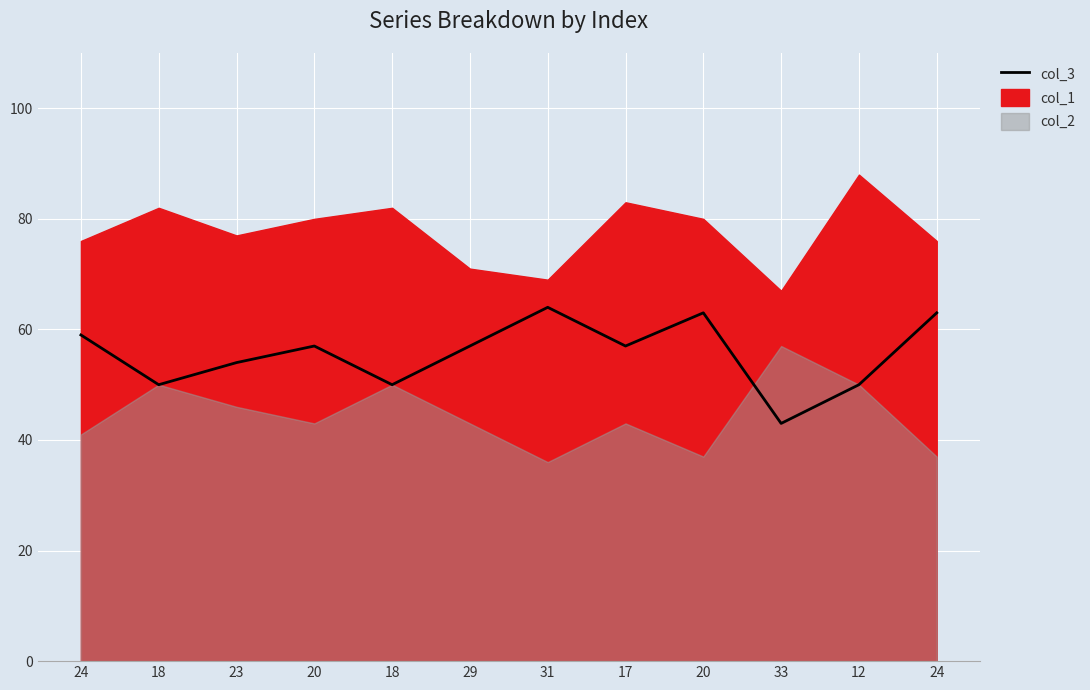

At which category does the chart reach its peak across all series?

31